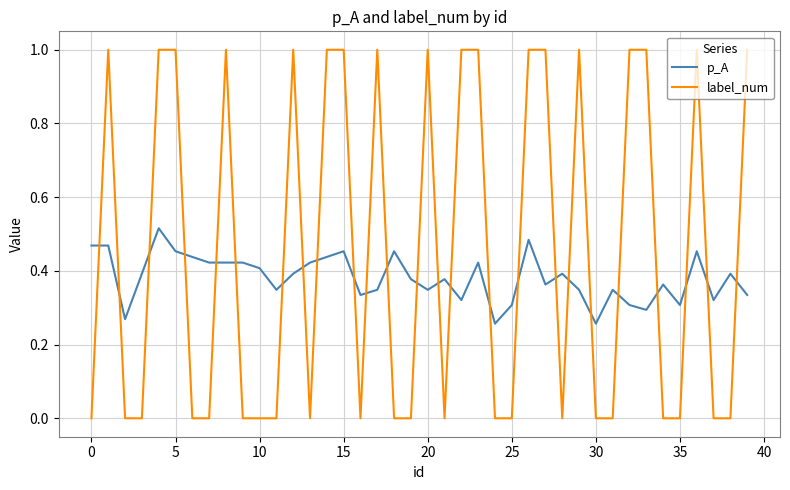

How many times do p_A and label_num cross each other?

25